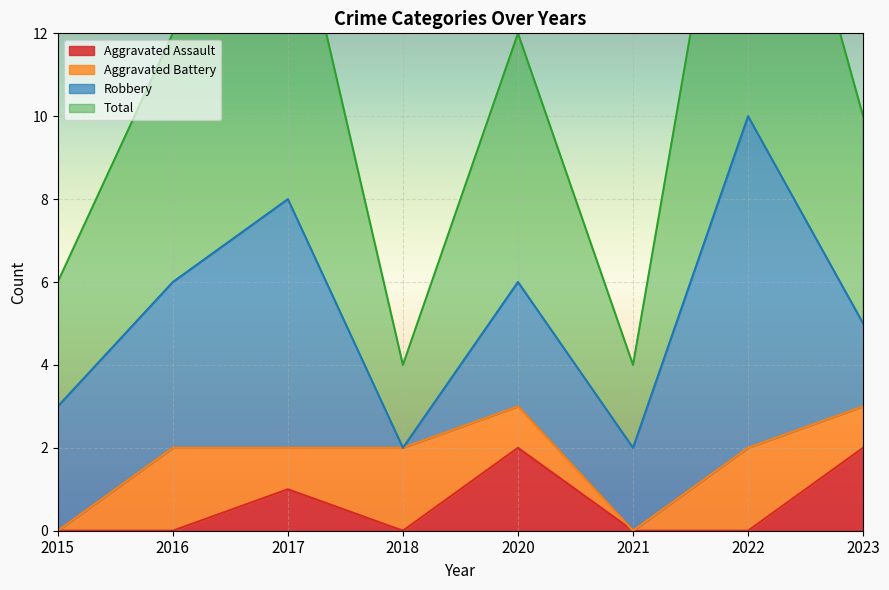

Does the chart display data point markers on the line(s)?

No